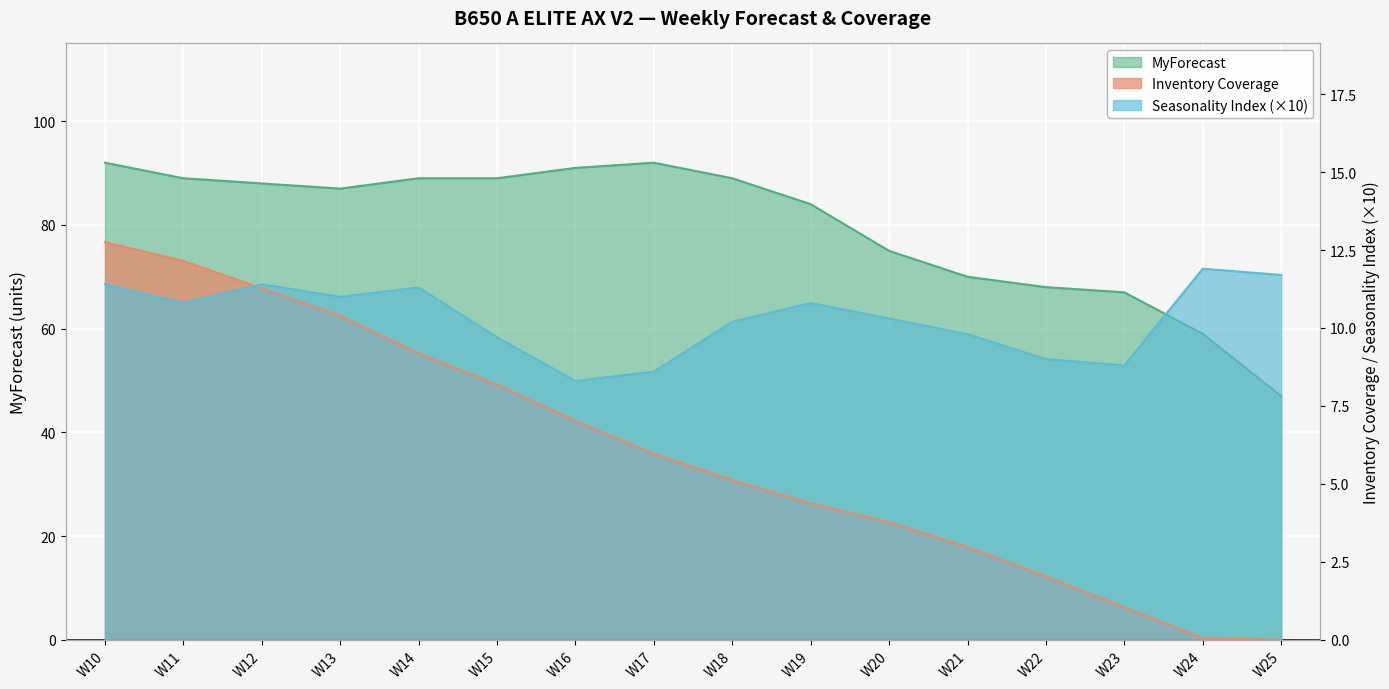

True or false: Inventory Coverage and MyForecast cross at least once.

False